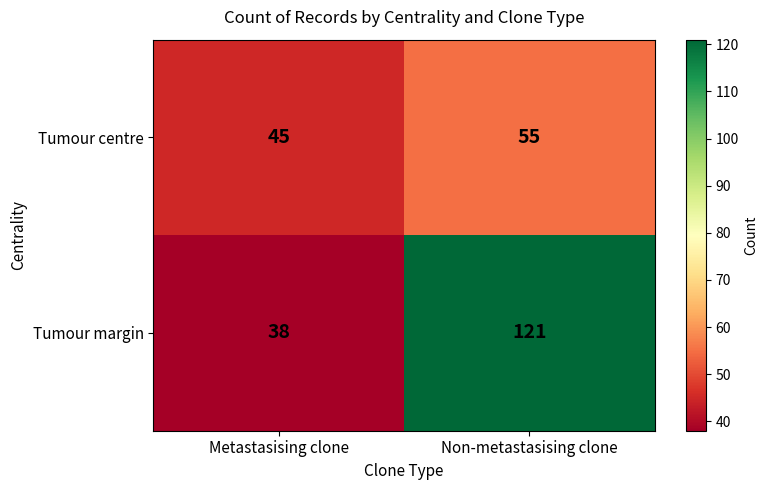

What is the minimum value shown in the chart?

38